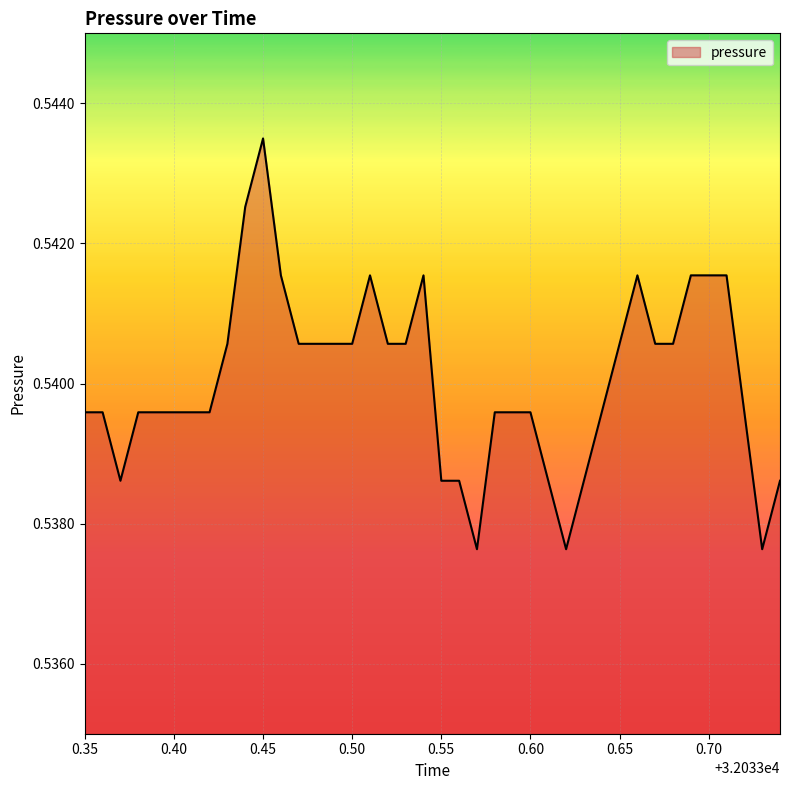

Does the chart have visible grid lines?

Yes